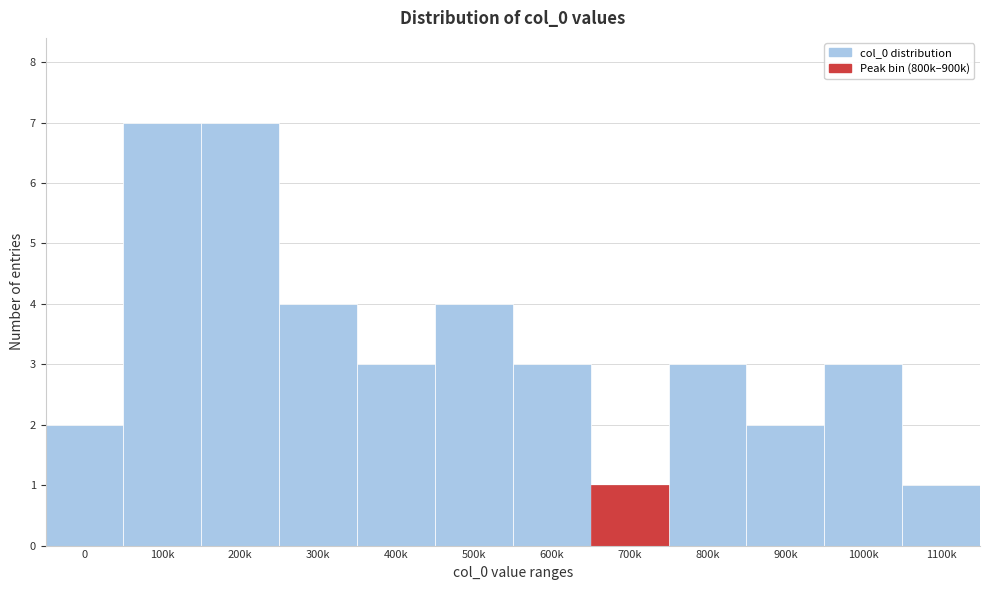

Reading left to right, extract all data points from this chart.

0=2	100k=7	200k=7	300k=4	400k=3	500k=4	600k=3	700k=1	800k=3	900k=2	1000k=3	1100k=1